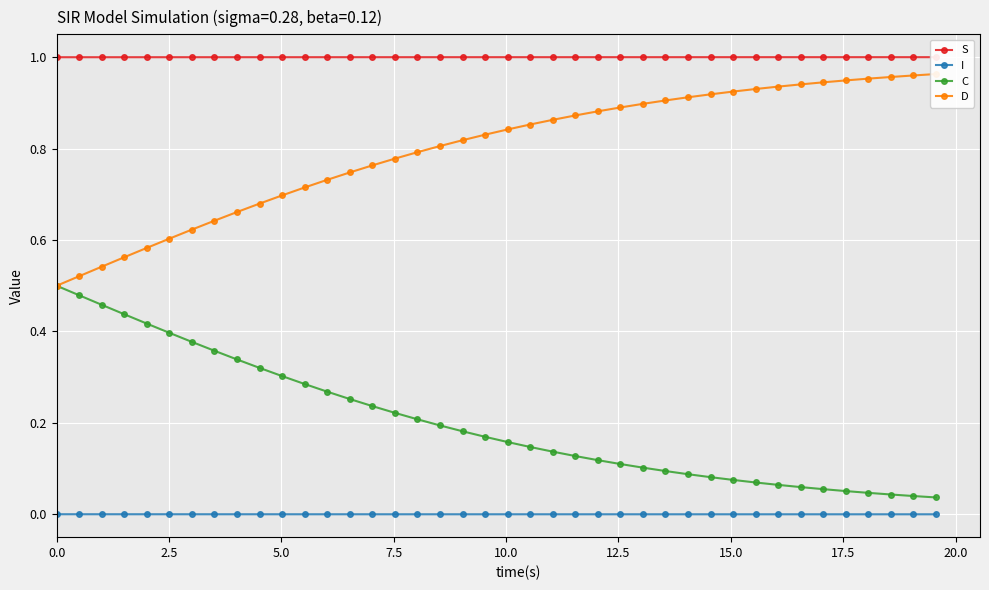

Is it true that S equals 1.0 at 2.5?

True